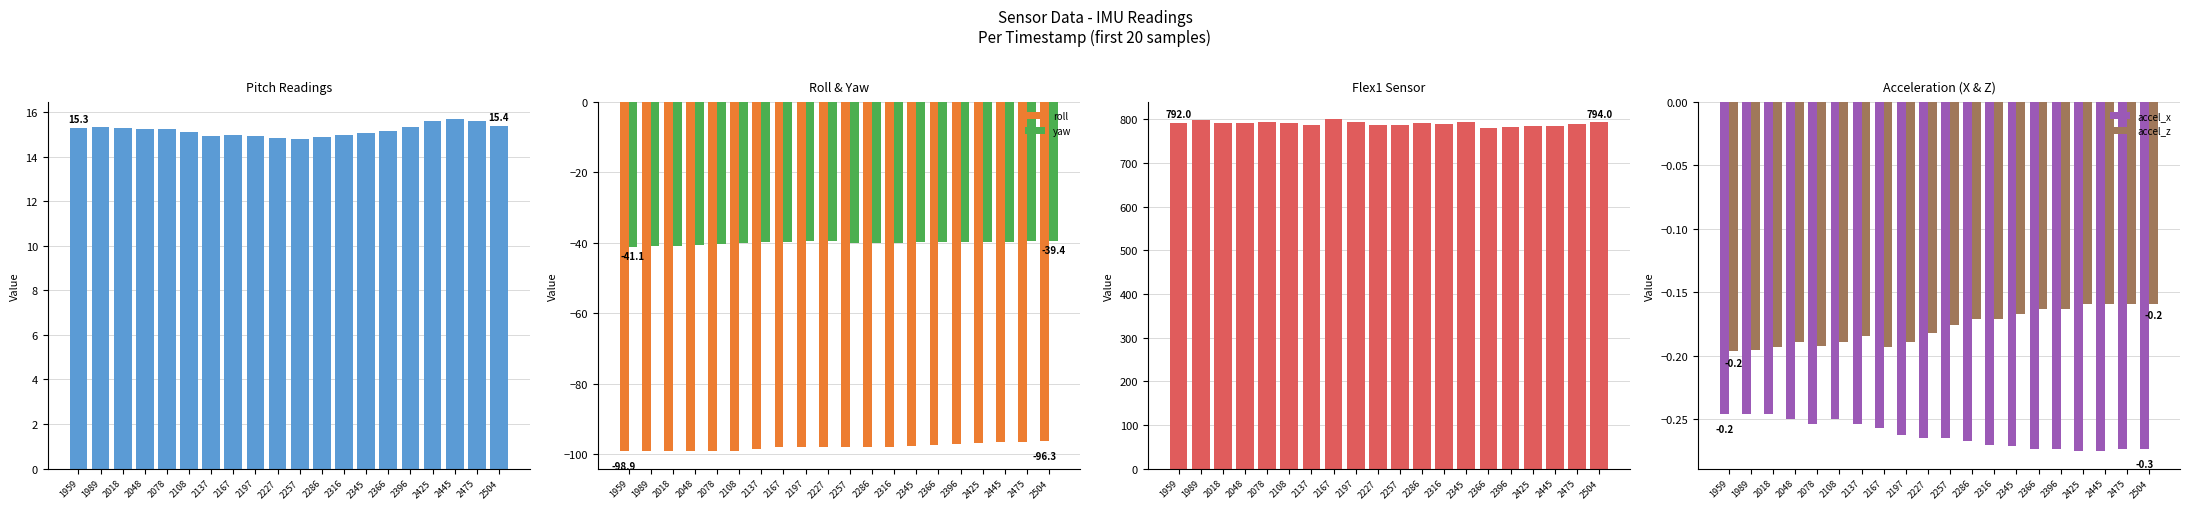

Which label corresponds to the smallest value in the chart?

1989